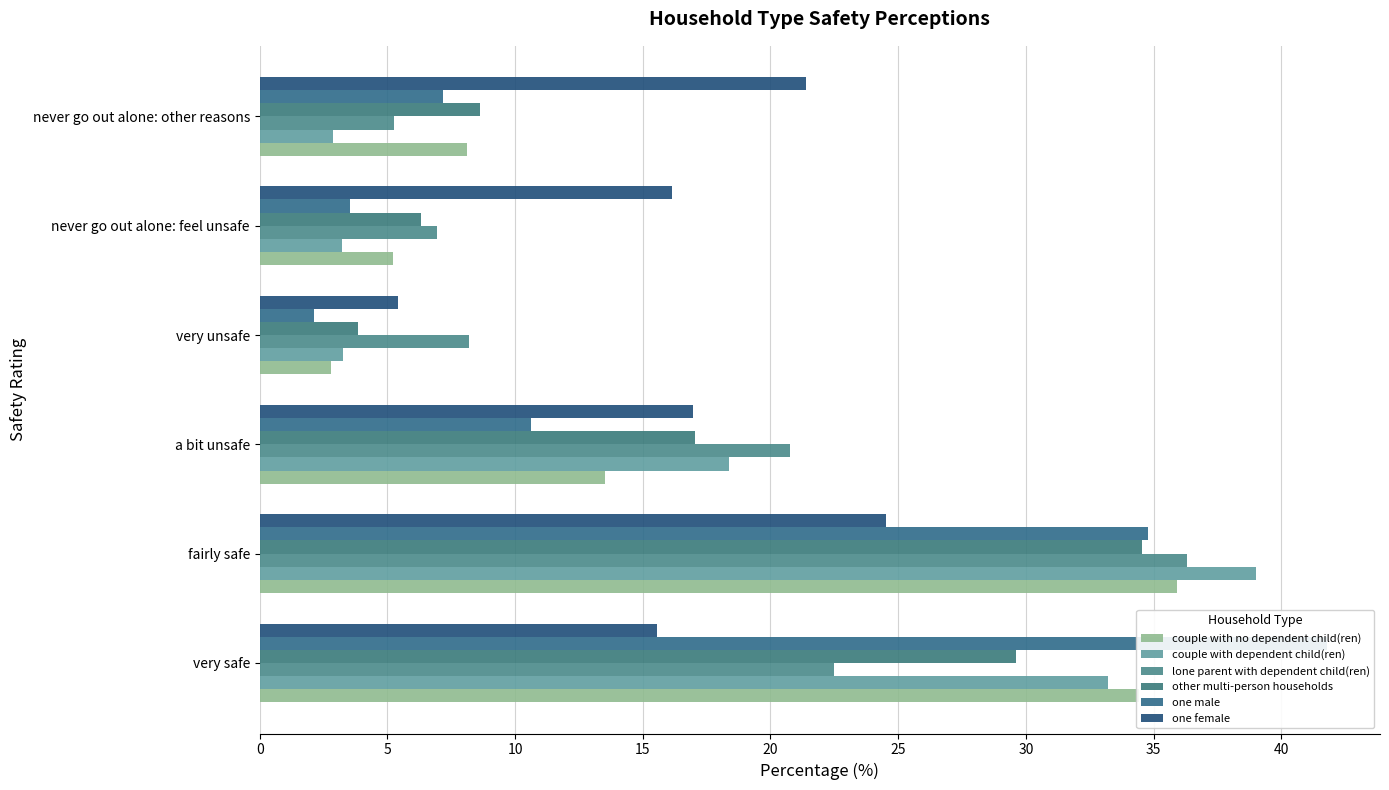

The value of other multi-person households at fairly safe is 34.5. True or false?

True